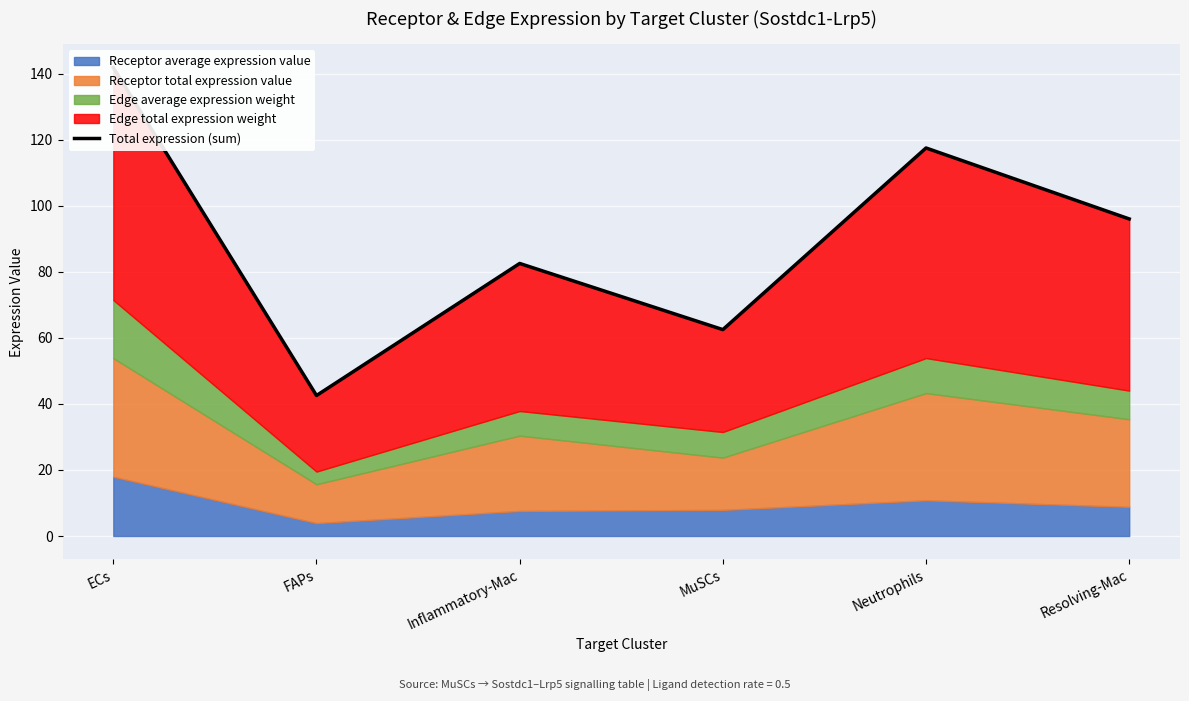

What is the change in value from ECs to Neutrophils?

-24.3